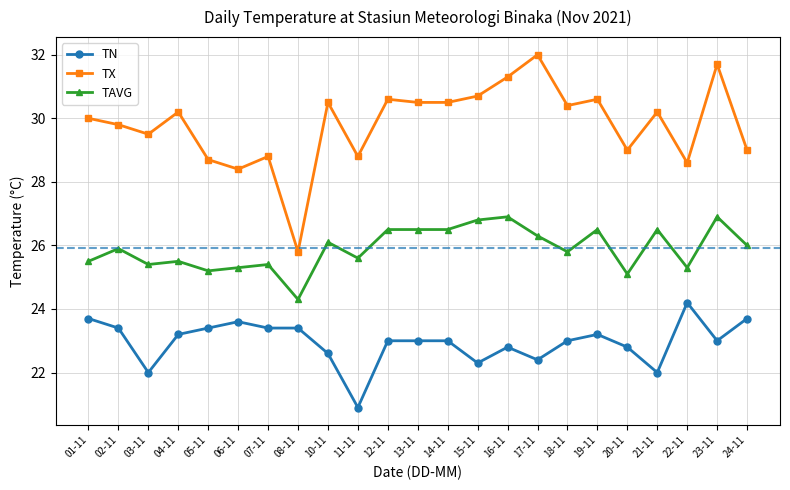

What is the sum of the TAVG values at 04-11 and 18-11?

51.3